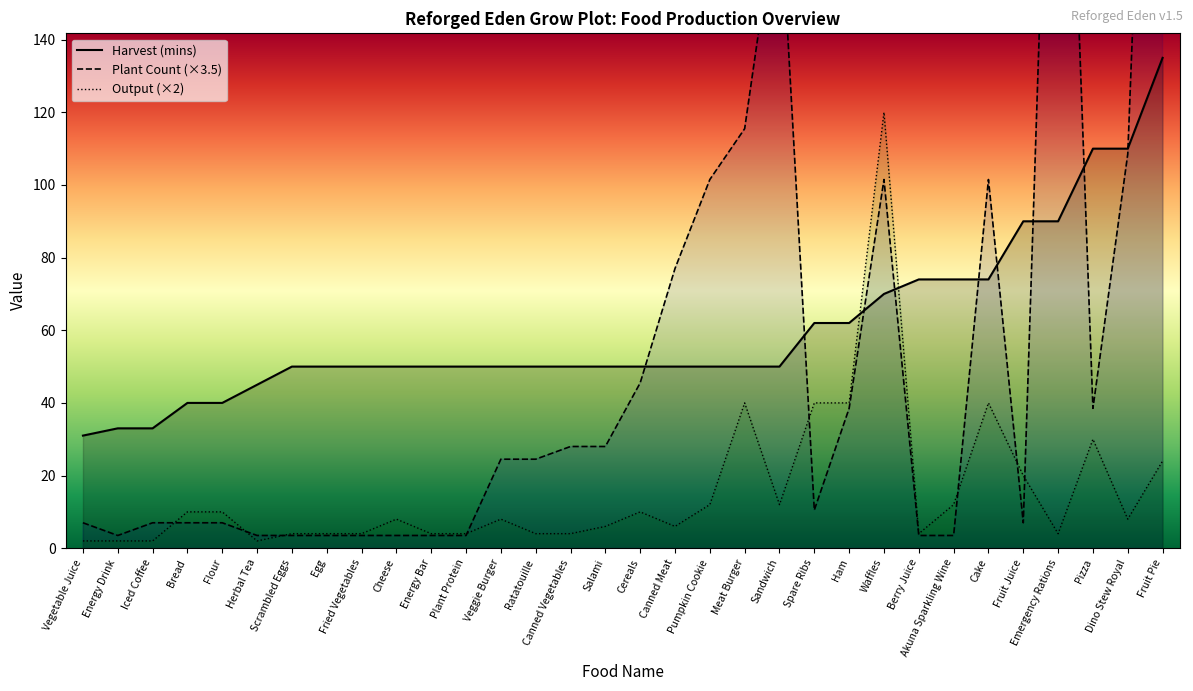

List the series in order of their peak value, highest first.

Plant Count, Harvest (mins), Output